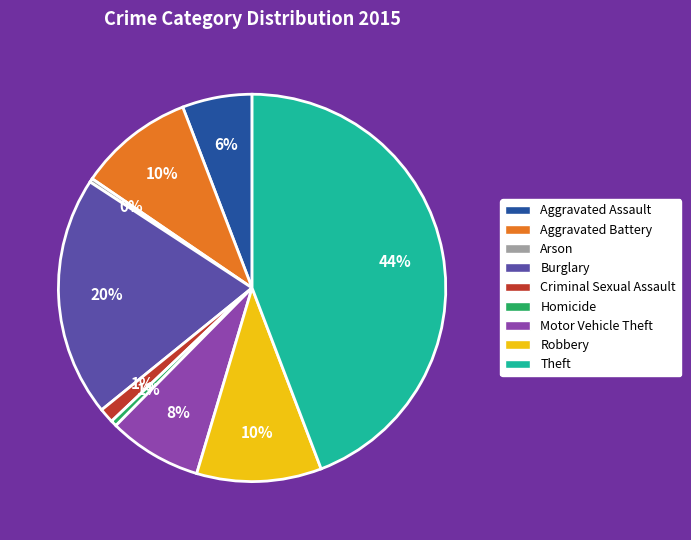

What is the largest slice in the pie chart?

Theft